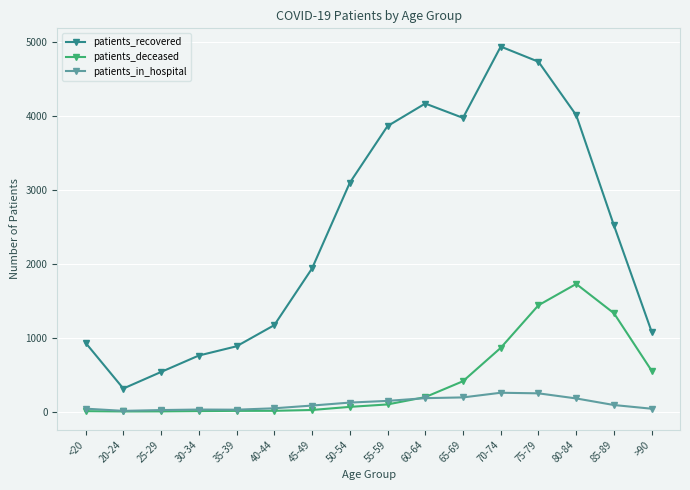

The patients_recovered series shows 4007 at 80-84. True or false?

True